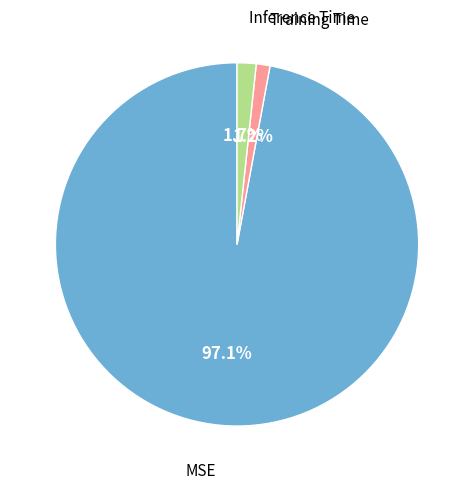

Does any single category account for the majority?

Yes